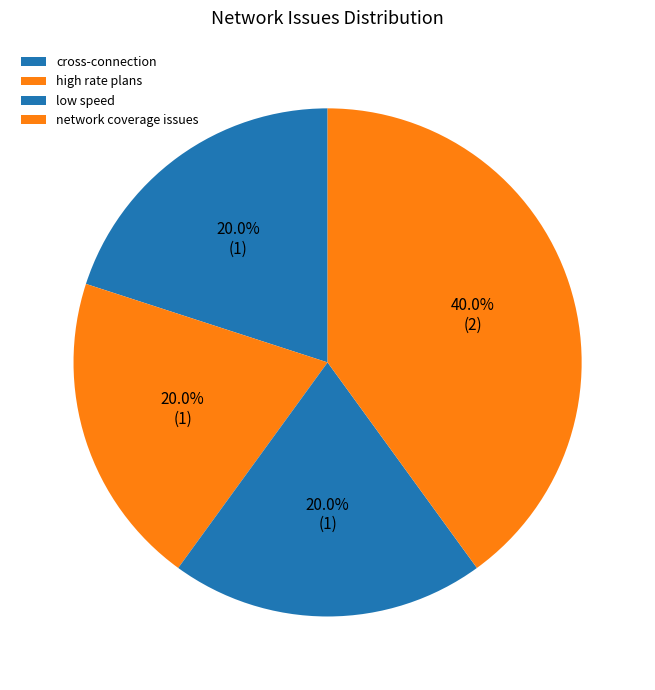

How many slices are in this pie chart?

4